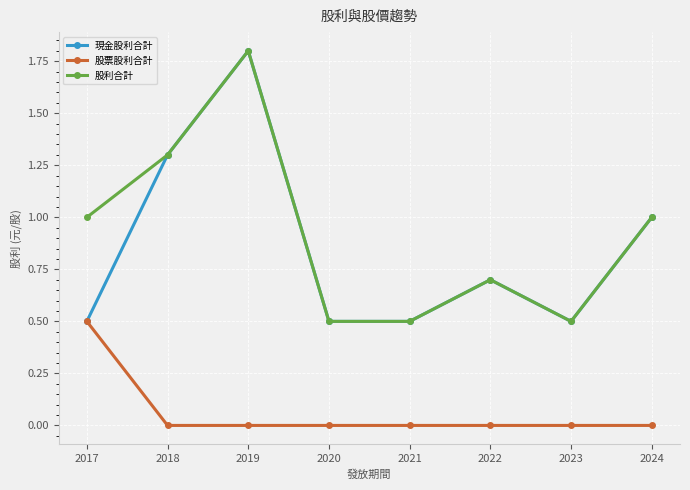

In 股利合計, how many points are higher than both neighbors (excluding endpoints)?

2